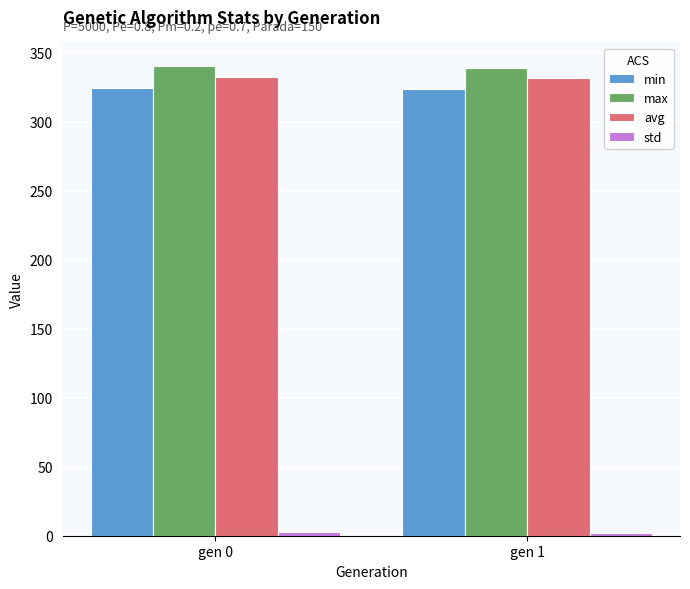

What is the average value of the avg series?

332.0